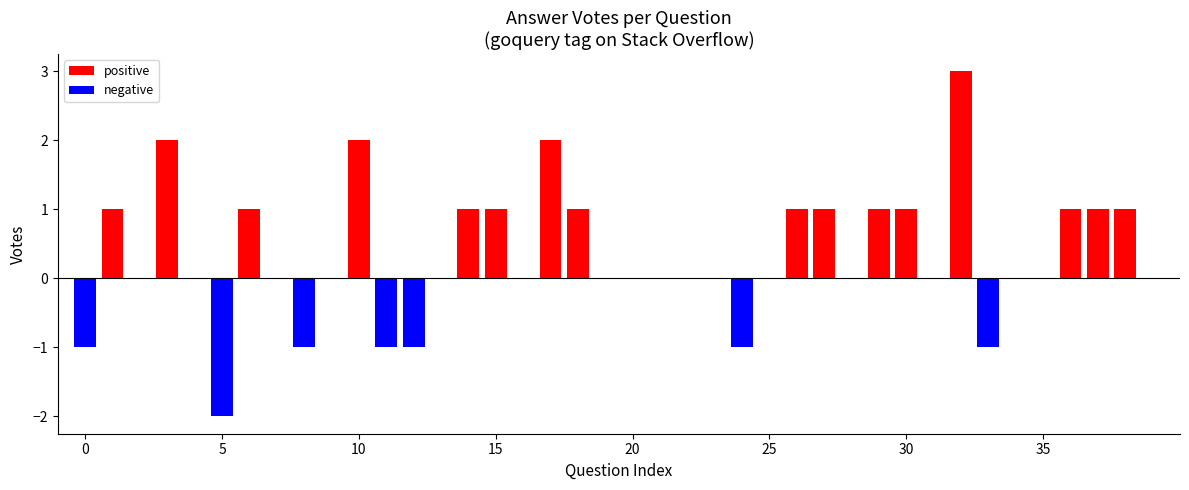

How many negative values are there?

7